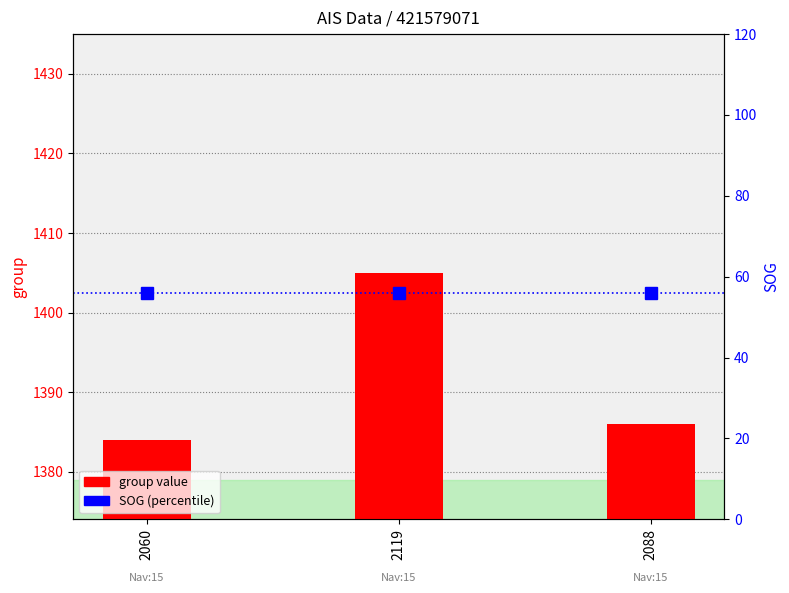

What is the label of the 2nd bar from the left?

2119